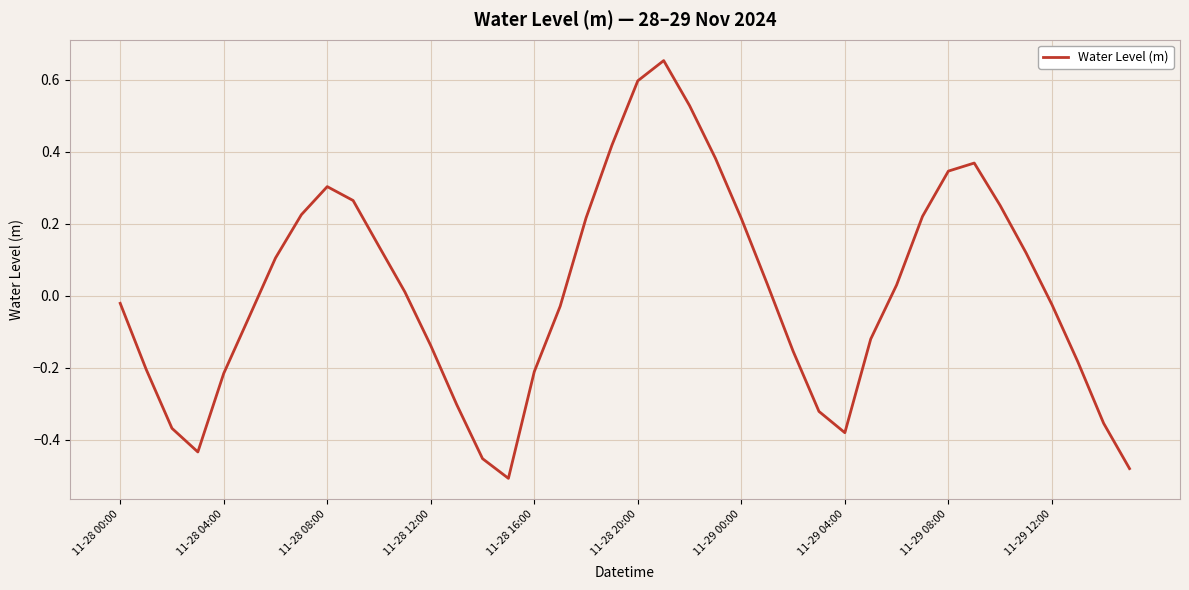

How many values are below zero?

20